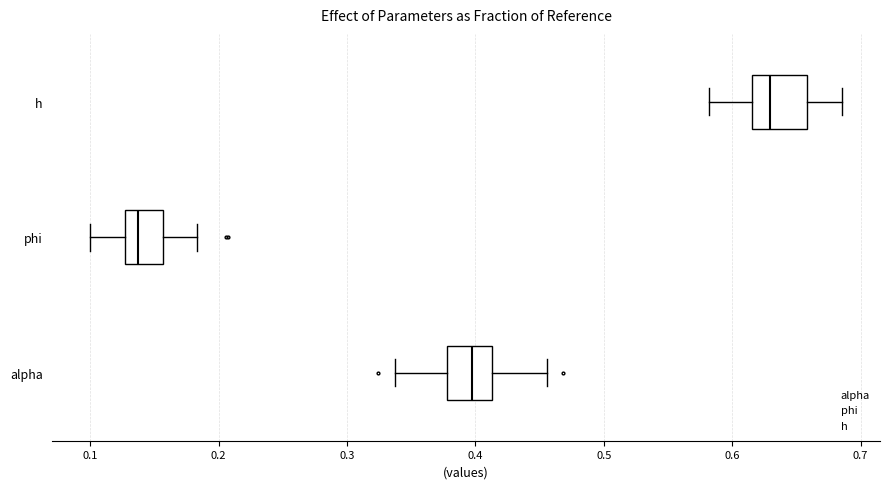

Where does the median line of the box for alpha sit on the x-axis? The values are not printed on the chart, so give them approximately, as read against the axis.

0.40